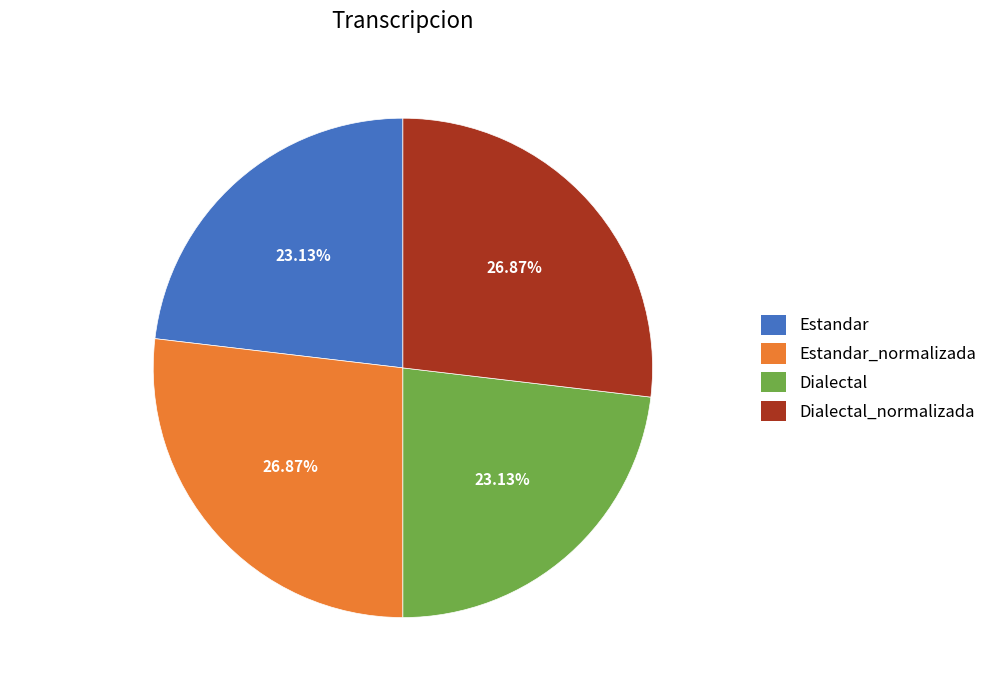

To the nearest percent, what percentage of the pie is Estandar?

23%